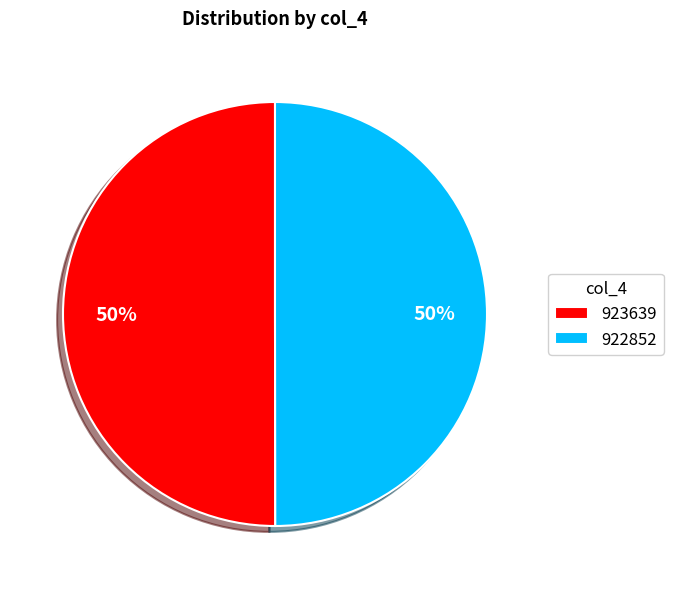

Approximately how many times larger is the value at 922852 compared to 923639?

1.0